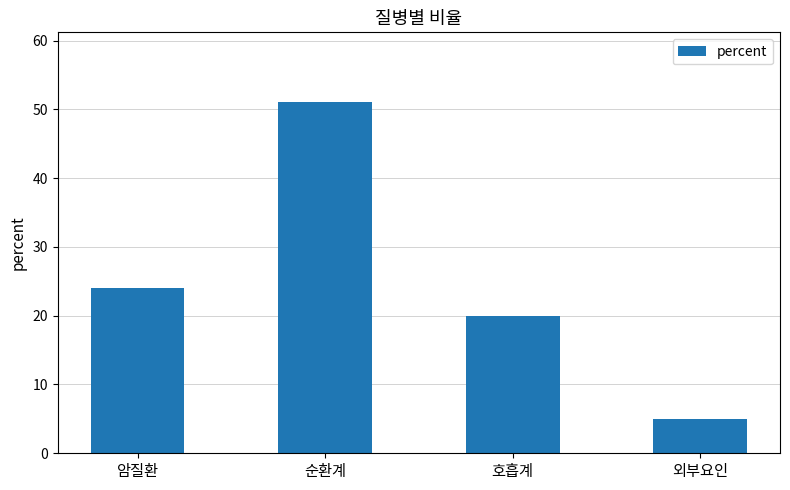

What is the change in value from 암질환 to 호흡계?

-4